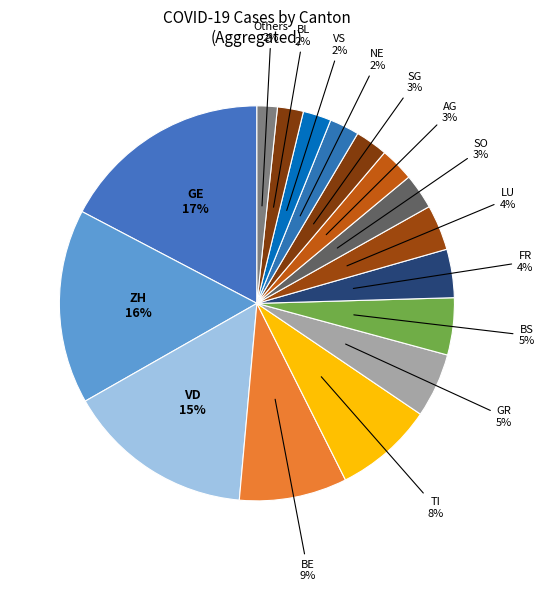

Is the sum of NE and Others greater than half?

No